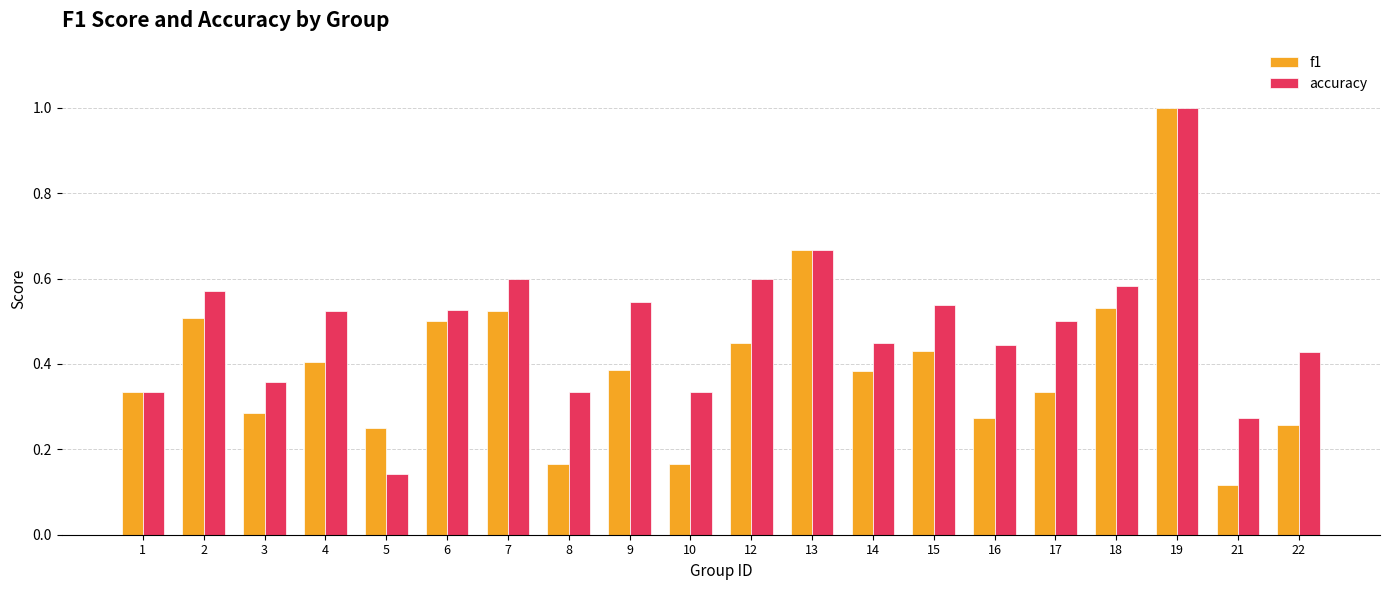

Which category has the lowest value across all series?

21